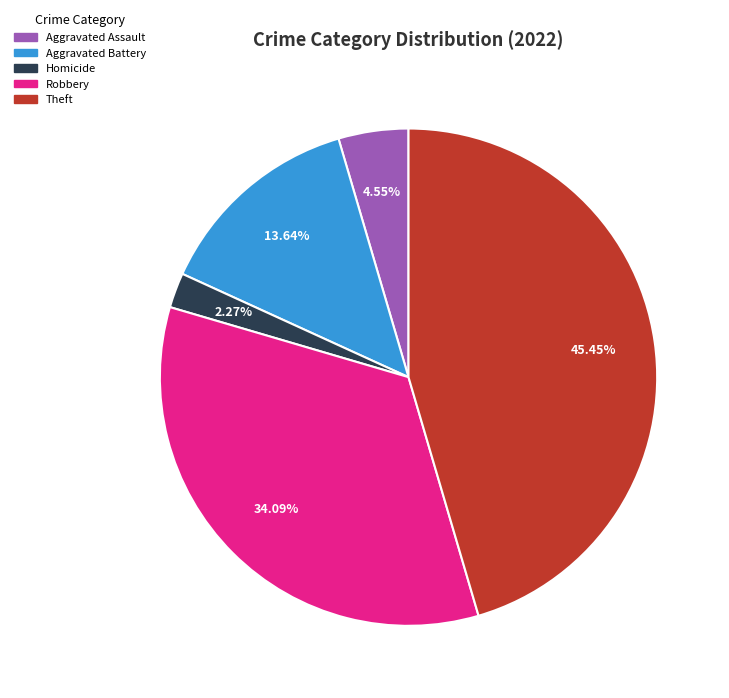

Rank the categories by value from highest to lowest.

Theft, Robbery, Aggravated Battery, Aggravated Assault, Homicide